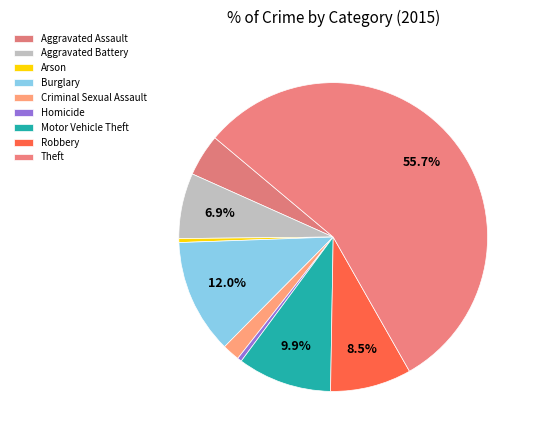

How many slices are in this pie chart?

9